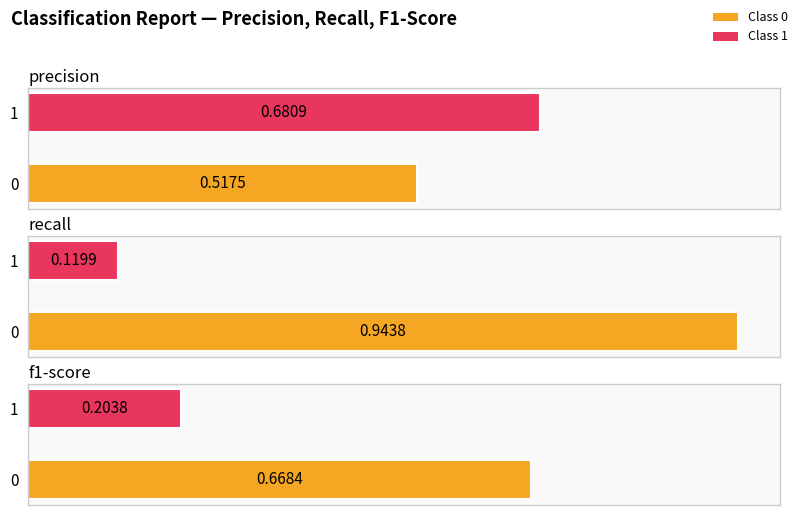

List the series in order of their peak value, highest first.

recall, precision, f1-score